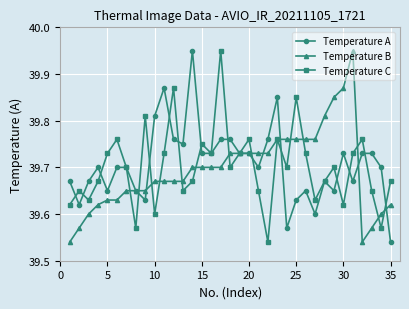

How many interior local peaks does the Temperature C series have?

11